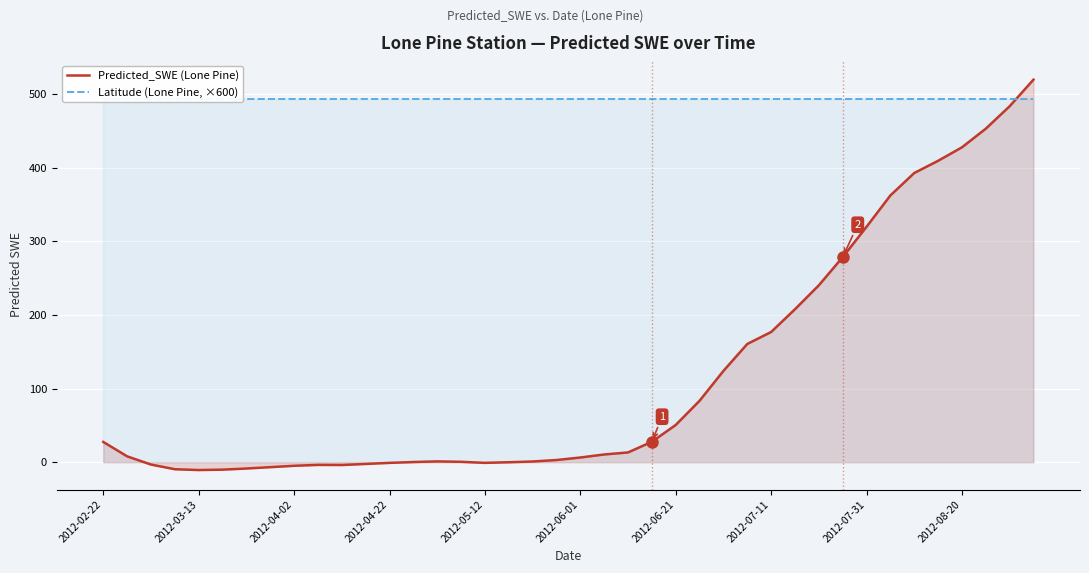

What position from the right is 30?

10